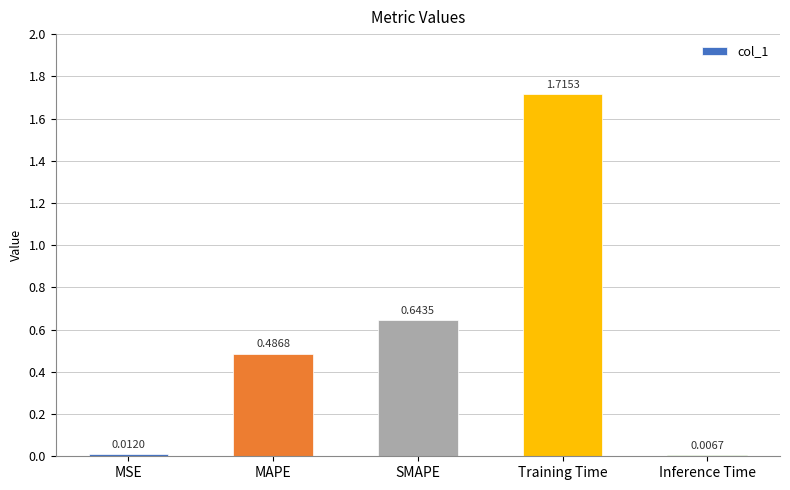

What is the sum of the values at Training Time and SMAPE?

2.4